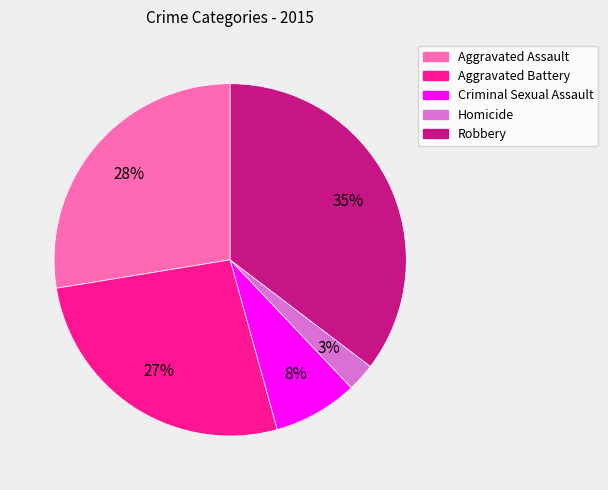

To the nearest percent, what percentage of the pie is Criminal Sexual Assault?

8%